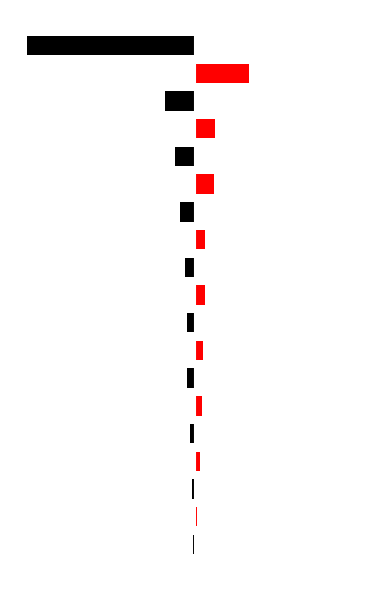

At which label is Red closest to 16?

15